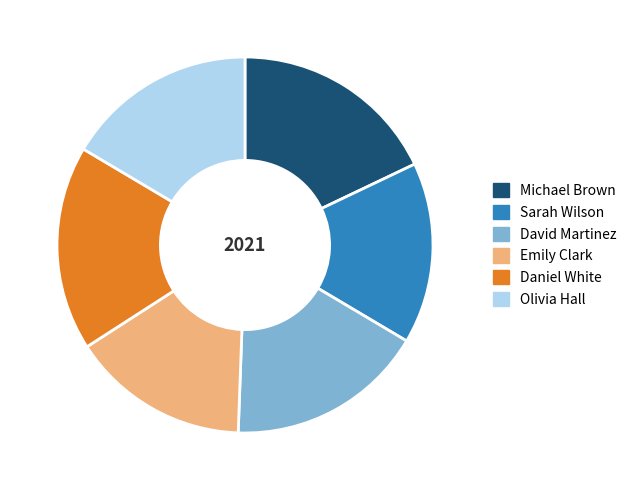

Approximately how many times larger is the value at Emily Clark compared to Sarah Wilson?

1.0